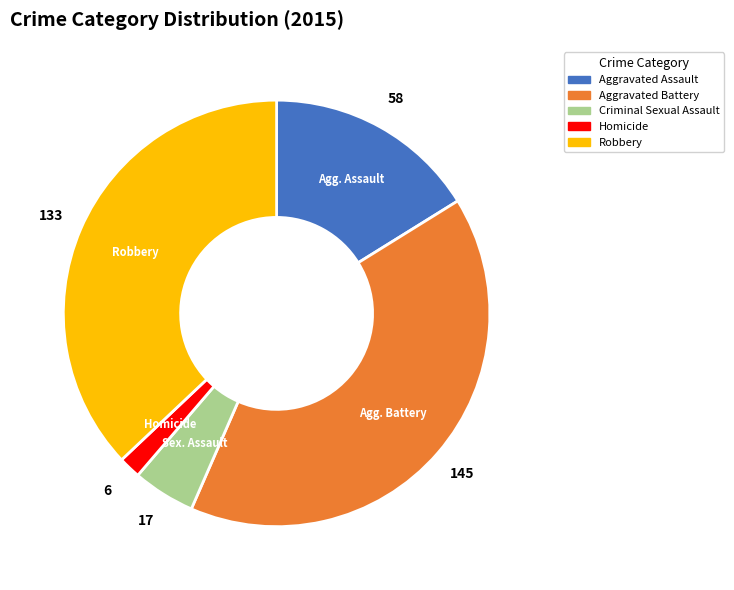

Is the sum of Aggravated Assault and Robbery greater than half?

Yes